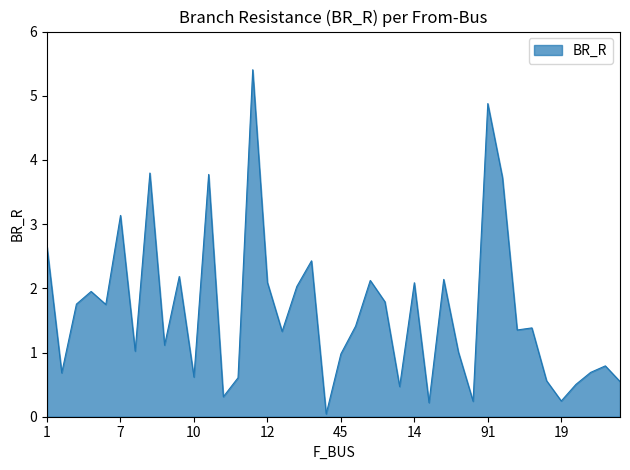

Does the chart display data point markers on the line(s)?

No